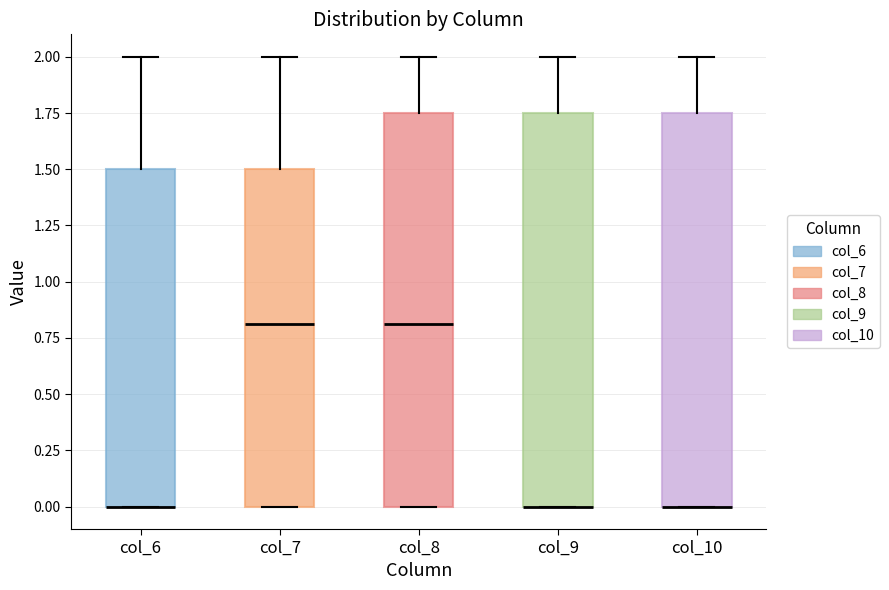

Reading left to right, read every box against the y-axis: the position of its median line, the range the box covers, and the ends of its whiskers. The values are not printed on the chart, so give them approximately, as read against the axis.

col_6: median 0.00 (drawn on the box's lower edge), box 0.00 to 1.50, whiskers 0.00 to 2.00
col_7: median 0.80, box 0.00 to 1.50, whiskers 0.00 to 2.00
col_8: median 0.80, box 0.00 to 1.75, whiskers 0.00 to 2.00
col_9: median 0.00 (drawn on the box's lower edge), box 0.00 to 1.75, whiskers 0.00 to 2.00
col_10: median 0.00 (drawn on the box's lower edge), box 0.00 to 1.75, whiskers 0.00 to 2.00